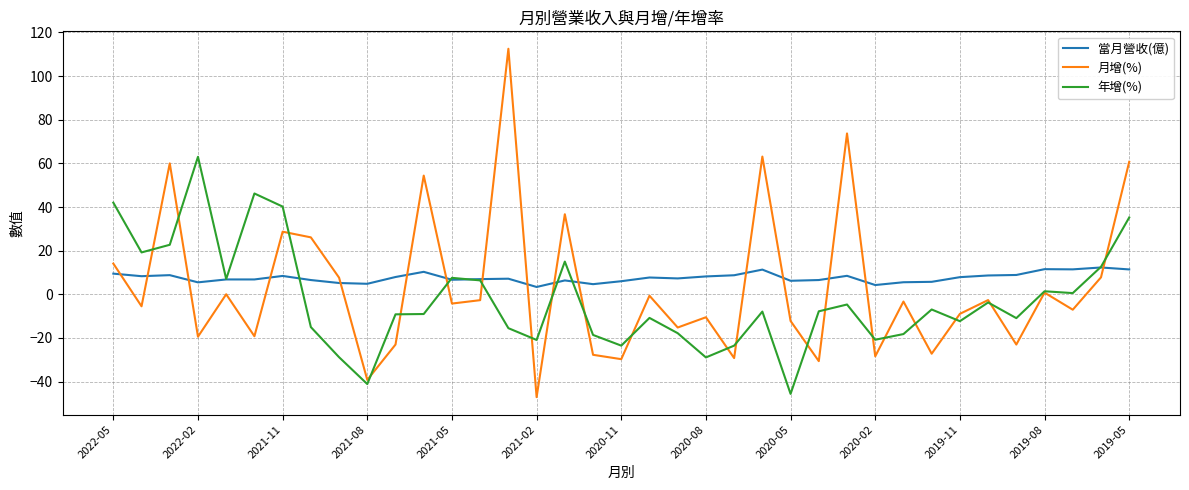

Which series has the largest total across all categories?

當月營收(億)